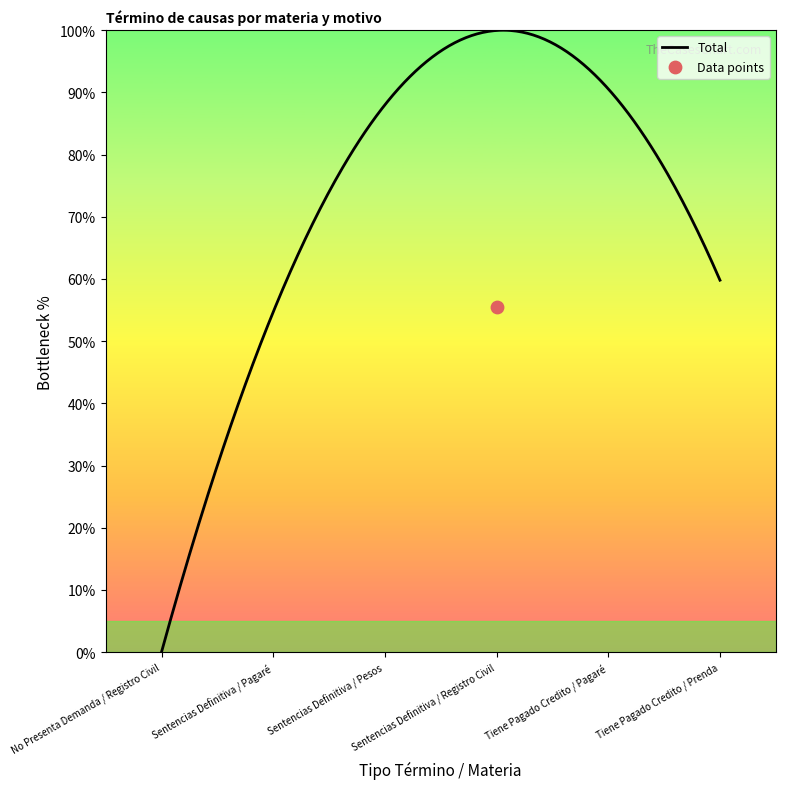

What is the maximum value for Total?

100.0